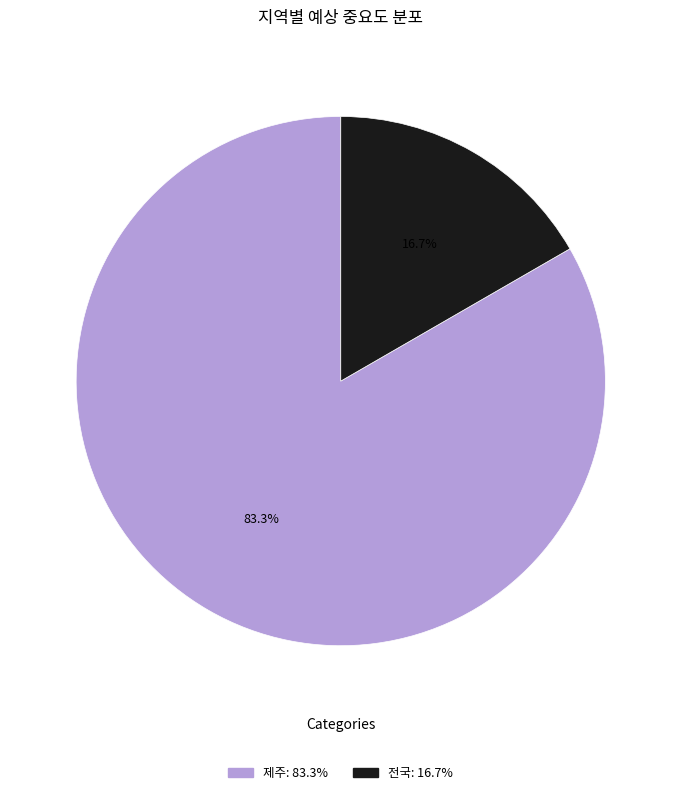

Is there a majority slice in this chart?

Yes